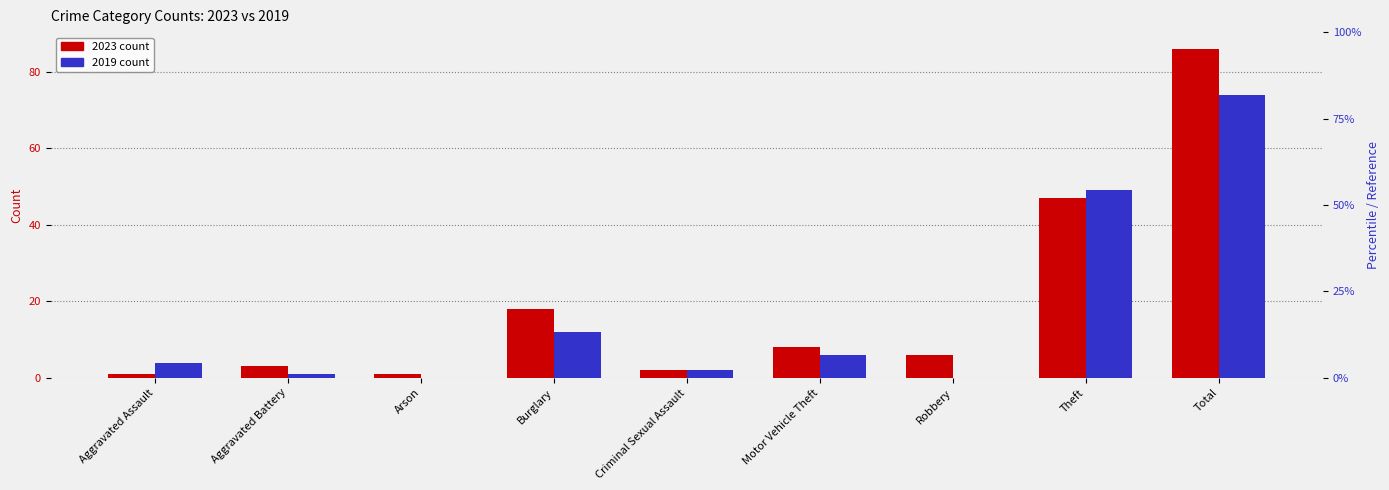

At which label does 2019 first exceed 4?

Burglary